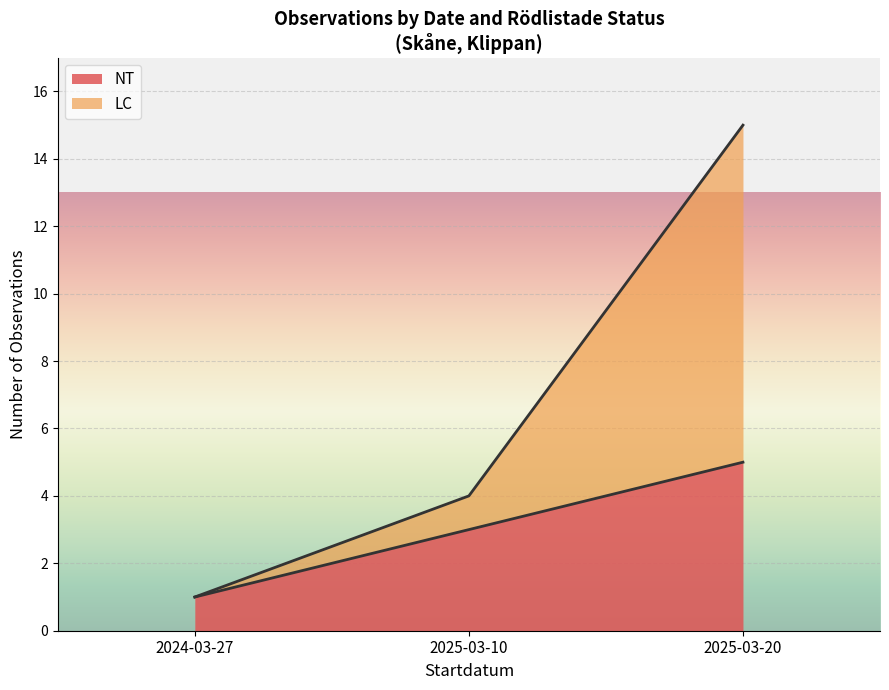

At which category is the sum across all series the highest?

2025-03-20